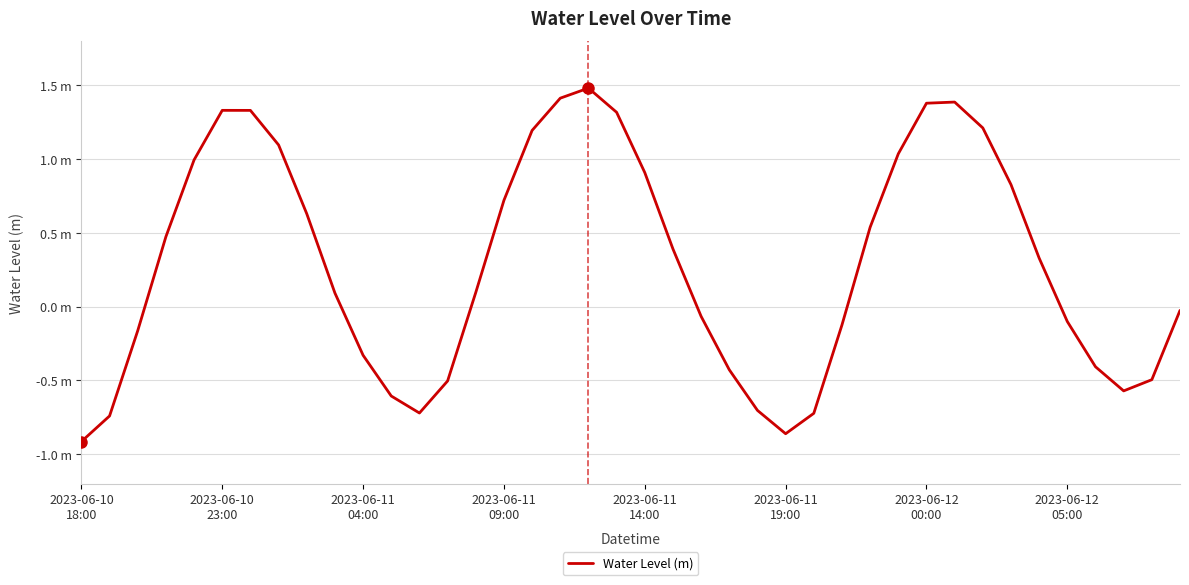

Does the chart have visible grid lines?

Yes